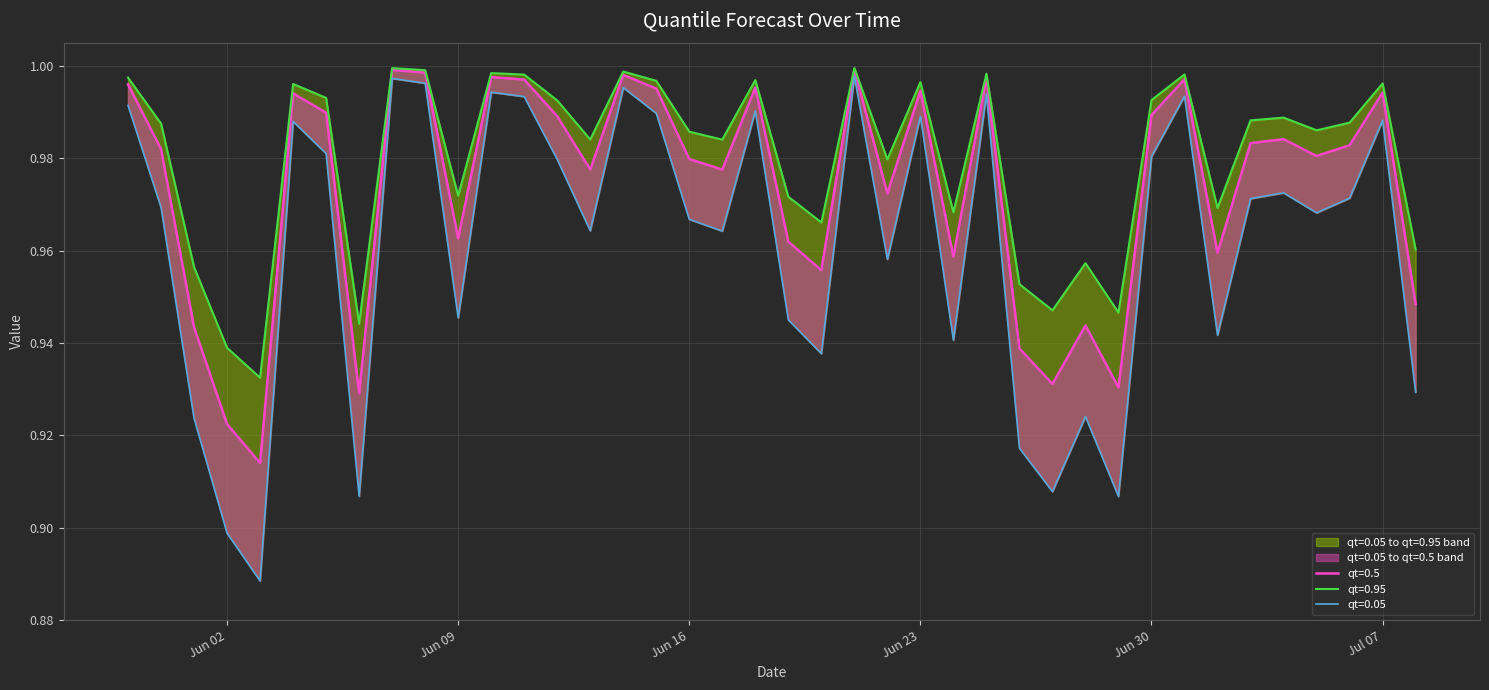

Which has a higher value, 2015-06-02 or 2015-06-24?

2015-06-24